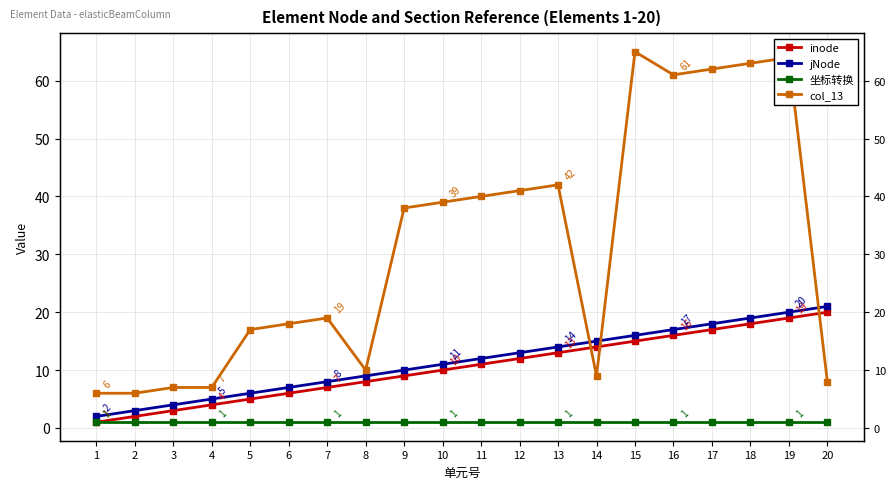

Where is col_13 nearest to the value 35?

9